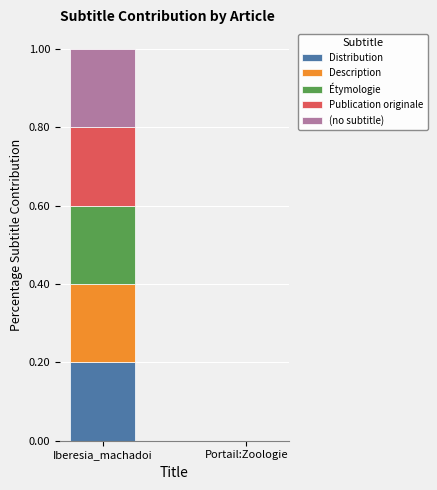

At which category is the sum across all series the highest?

Iberesia_machadoi